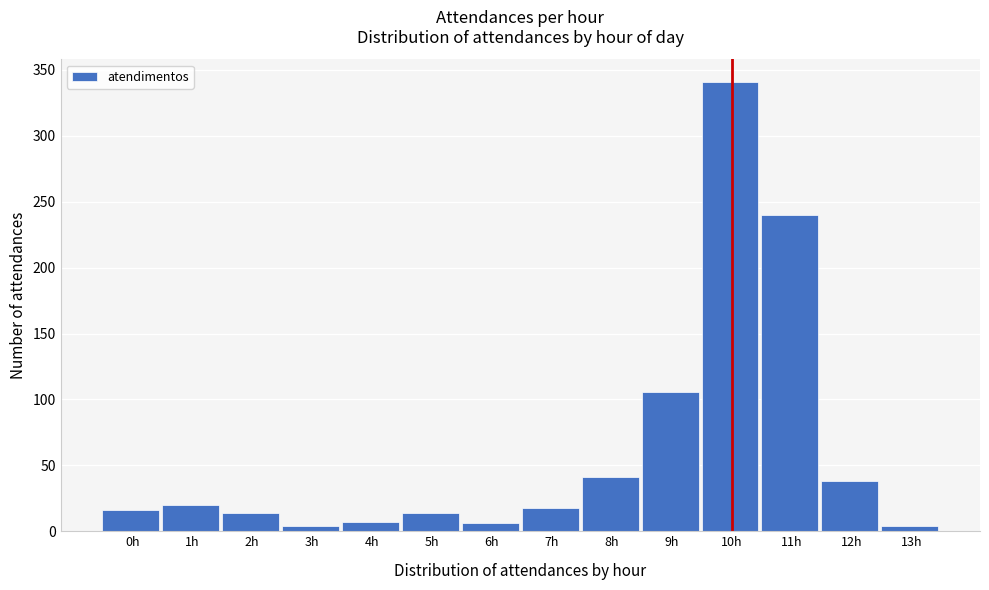

What is the average value?

62